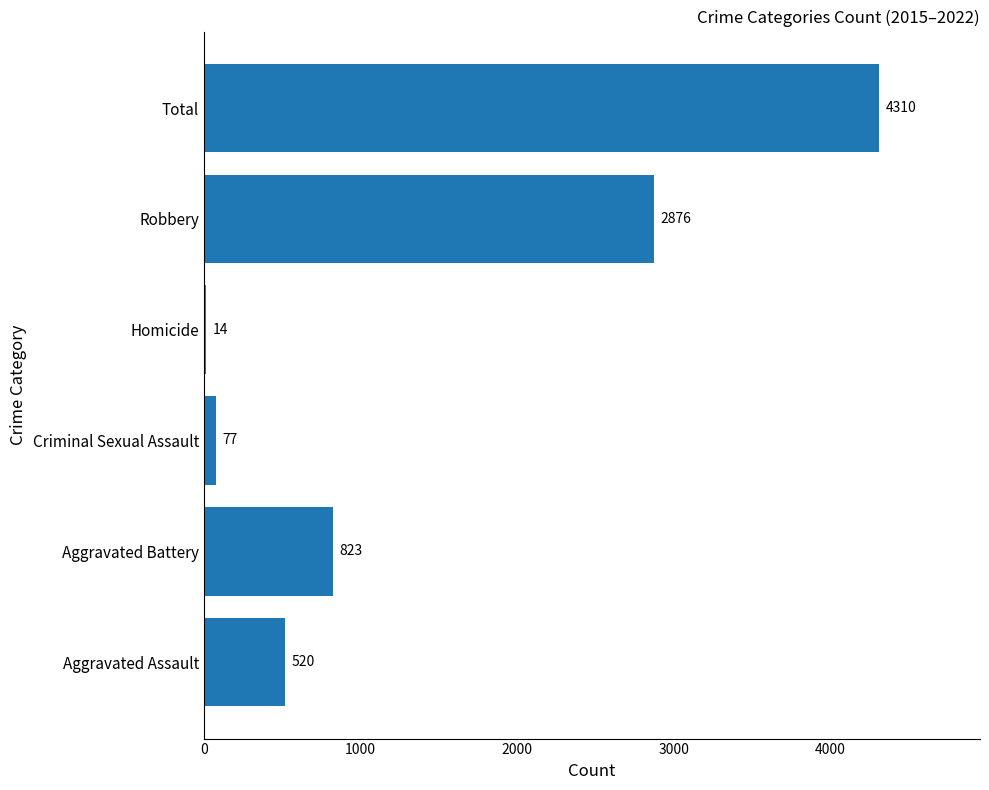

Read the value at Aggravated Battery, to the nearest 50.

800